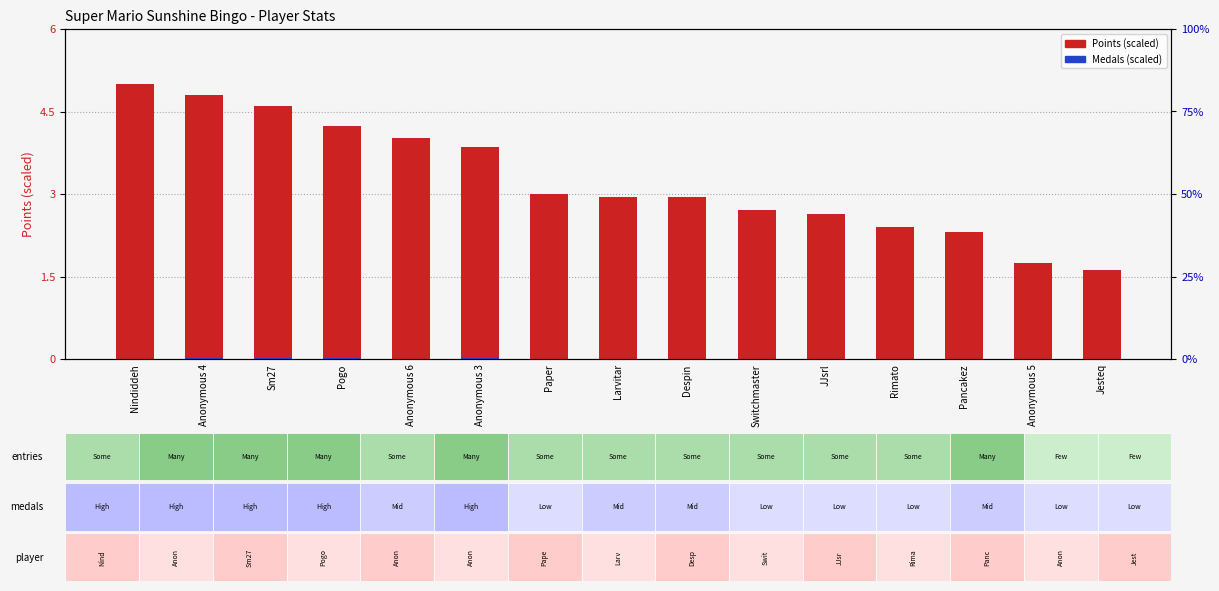

Reading left to right, extract all data points from this chart.

Points (scaled): 5.0	4.8	4.6	4.2	4.0	3.9	3.0	3.0	2.9	2.7	2.6	2.4	2.3	1.7	1.6
Medals (scaled): 0.0	0.0	0.0	0.0	0.0	0.0	0.0	0.0	0.0	0.0	0.0	0.0	0.0	0.0	0.0